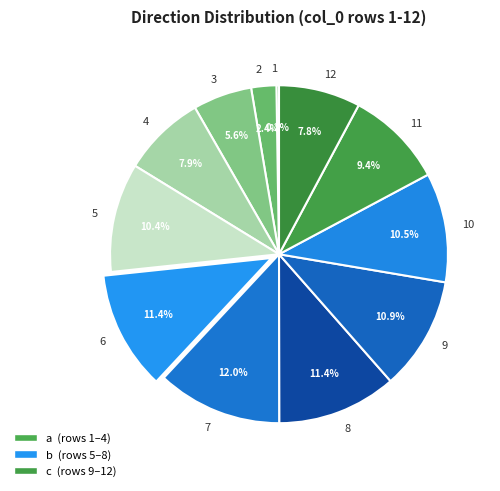

Does any single category account for the majority?

No